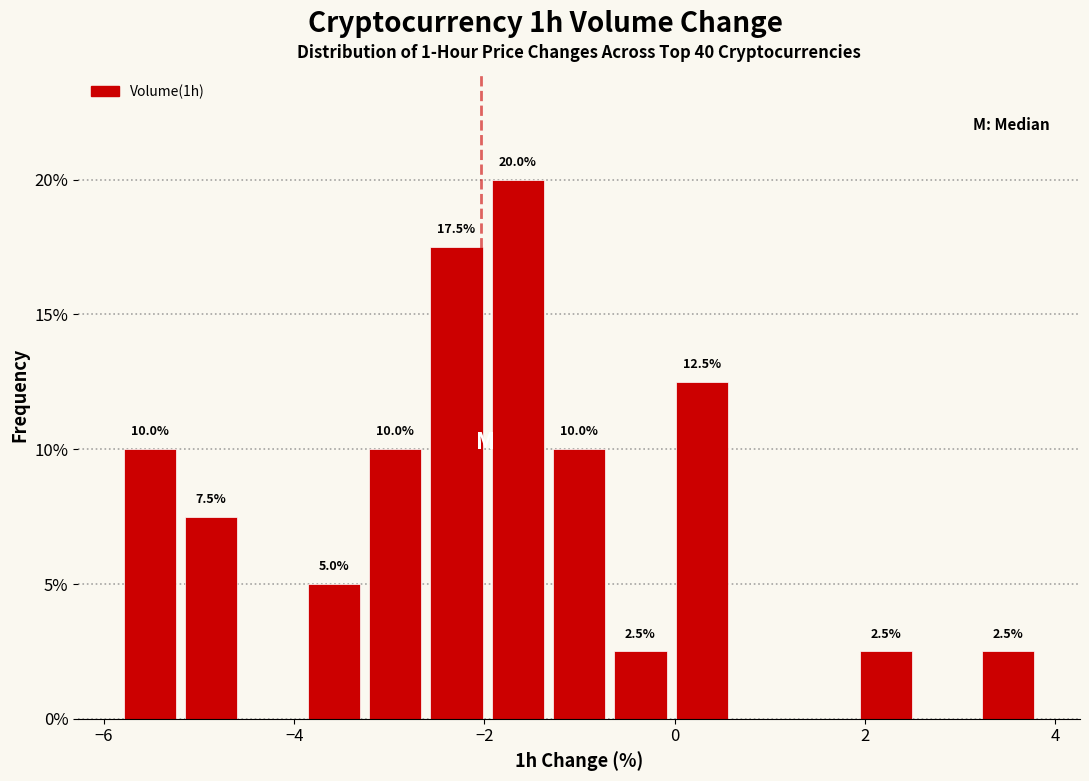

Read against the x-axis, roughly where is the centre of the tallest bar?

-1.6